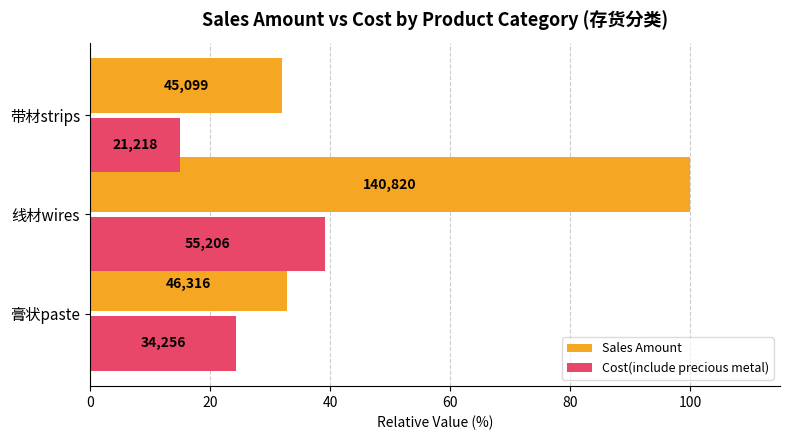

List the series in order of their overall mean, highest first.

Sales Amount, Cost(include precious metal)